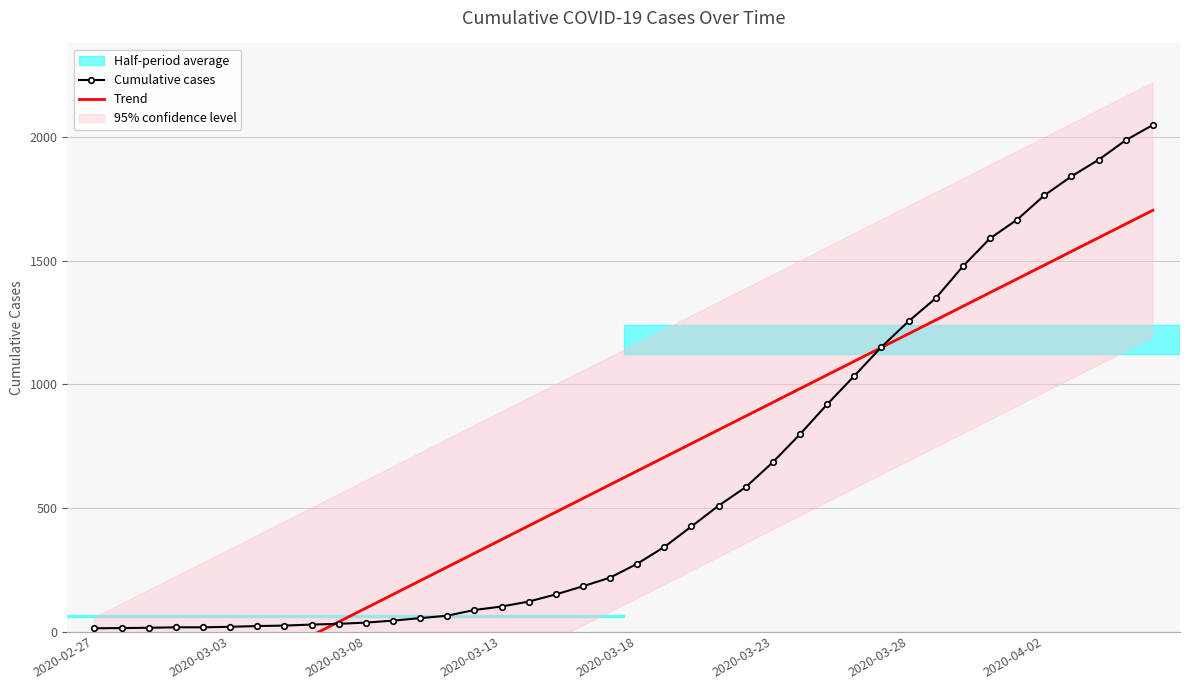

What is the spread (max minus min) of values at 34?

239.7